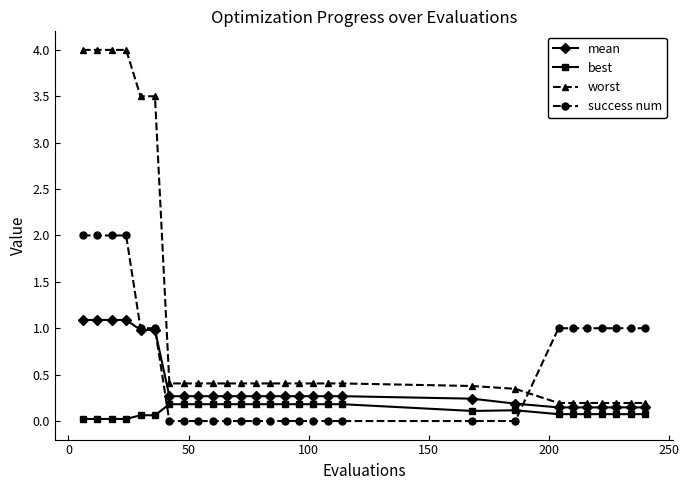

How many data points does each series have?

28